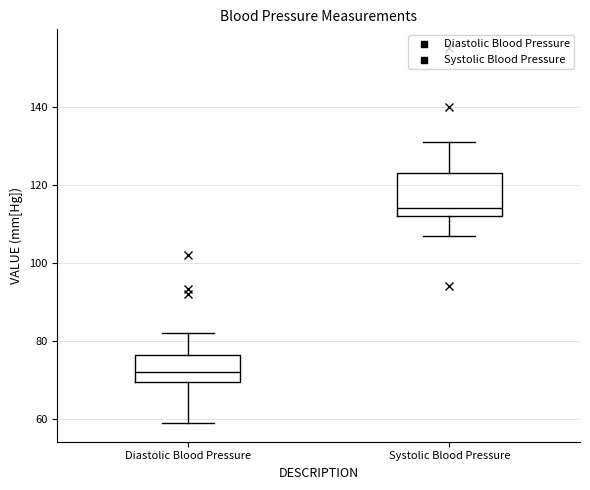

Which box has the lowest median line?

Diastolic Blood Pressure